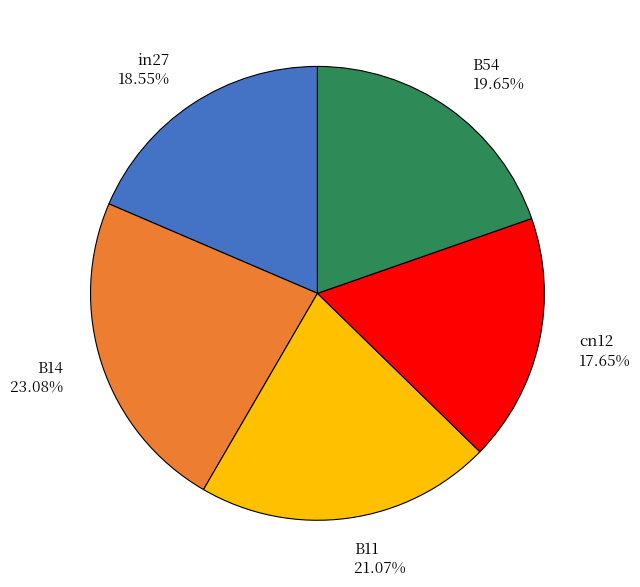

Is there any slice that represents more than half of the pie?

No